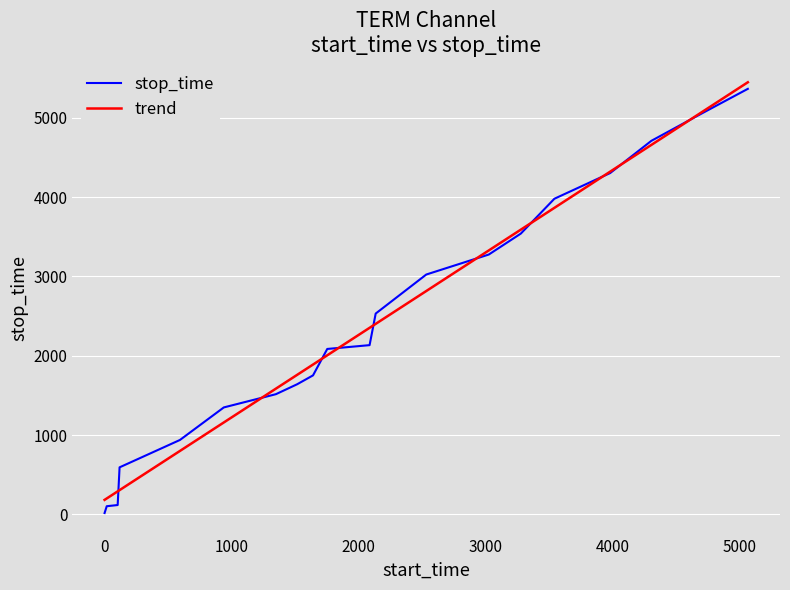

What is the difference between the second highest and minimum values in the stop_time series?

5044.0